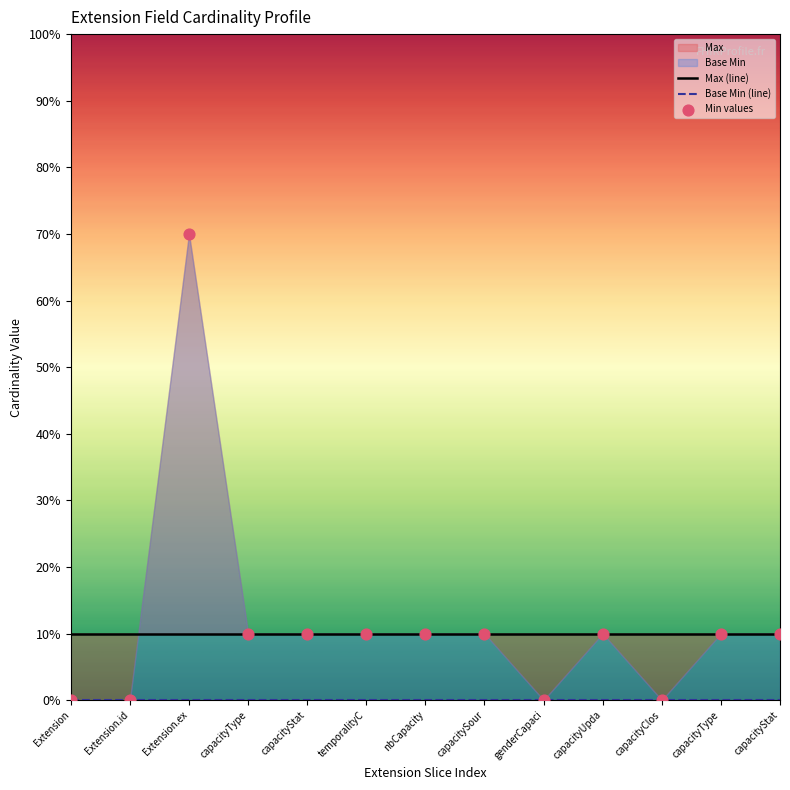

Which series has the largest total across all categories?

Min values